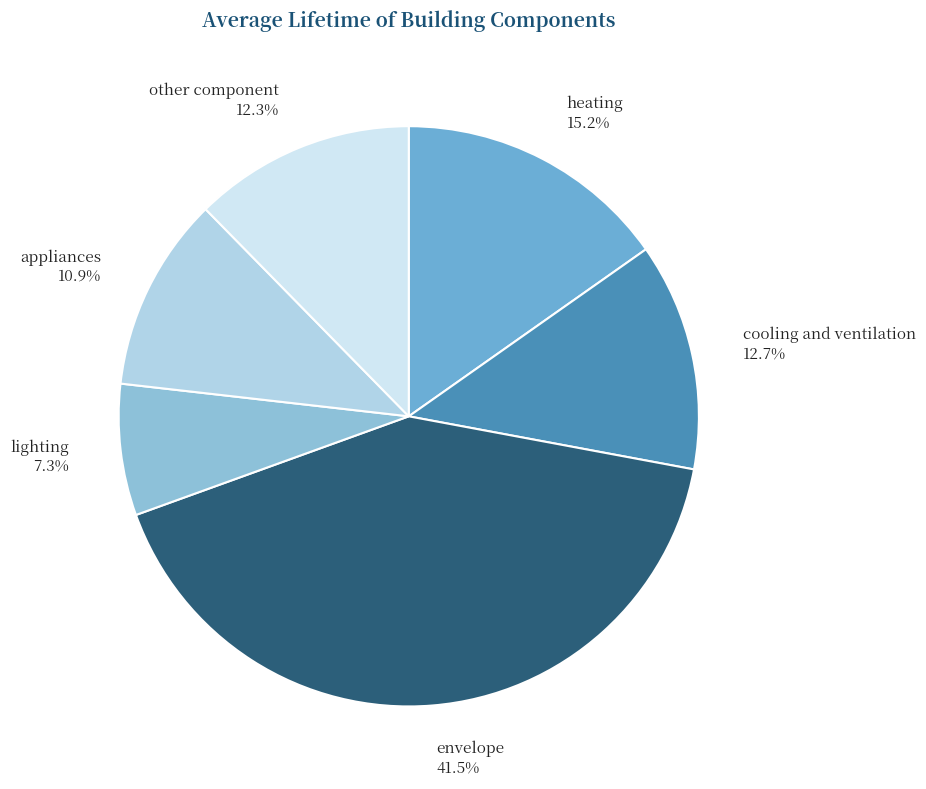

Is there any slice that represents more than half of the pie?

No